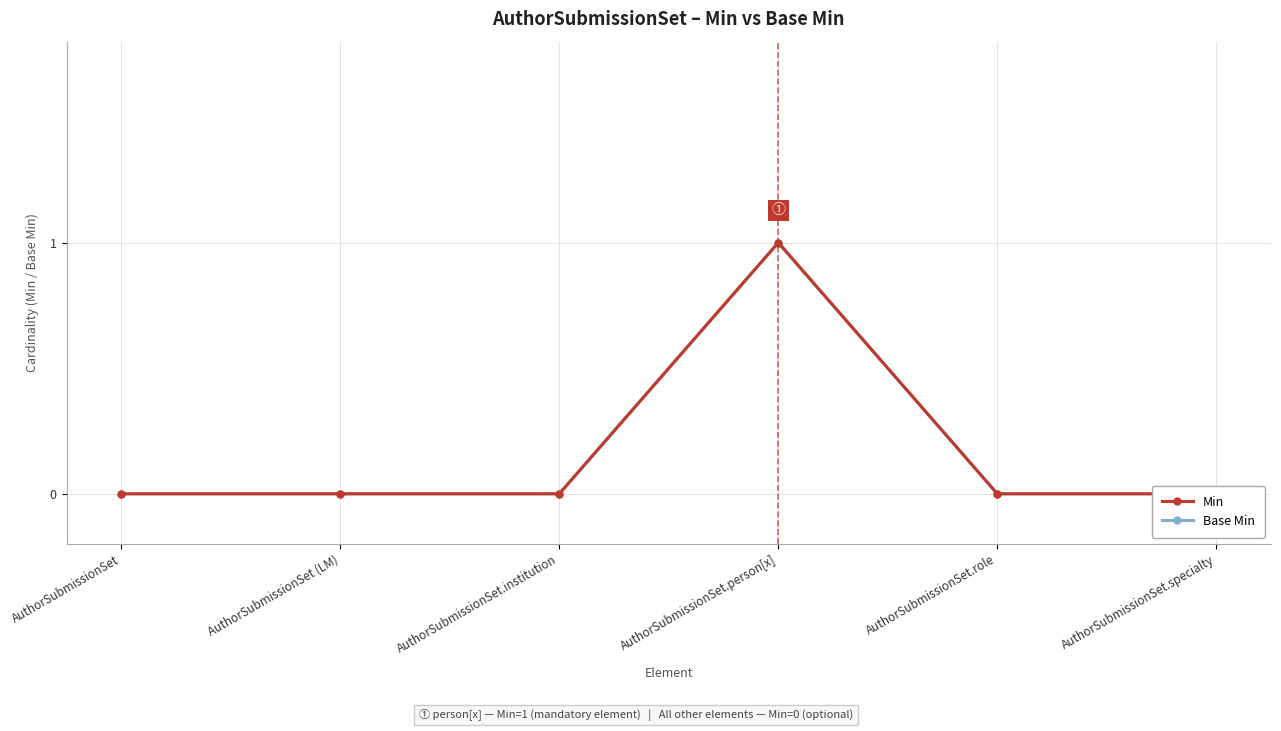

Rank the series by their maximum value, from lowest to highest.

Min, Base Min